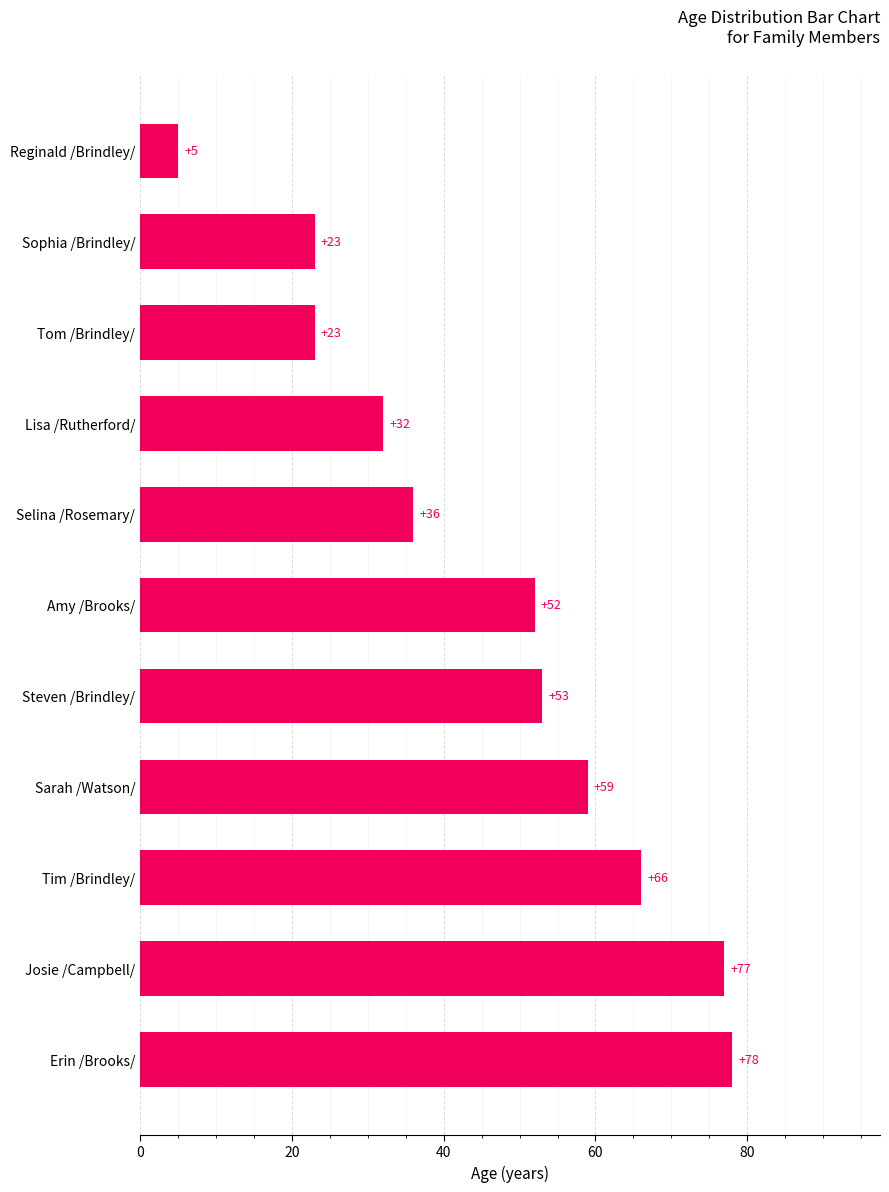

Which has a higher value, Steven /Brindley/ or Amy /Brooks/?

Steven /Brindley/